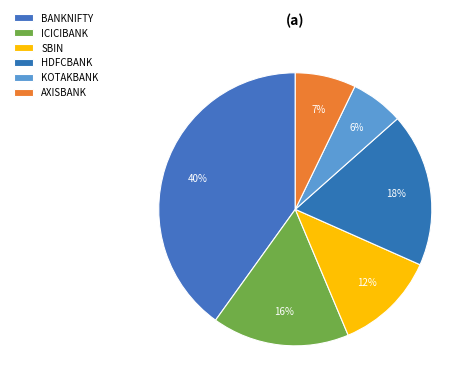

Count the number of slices in the pie.

6